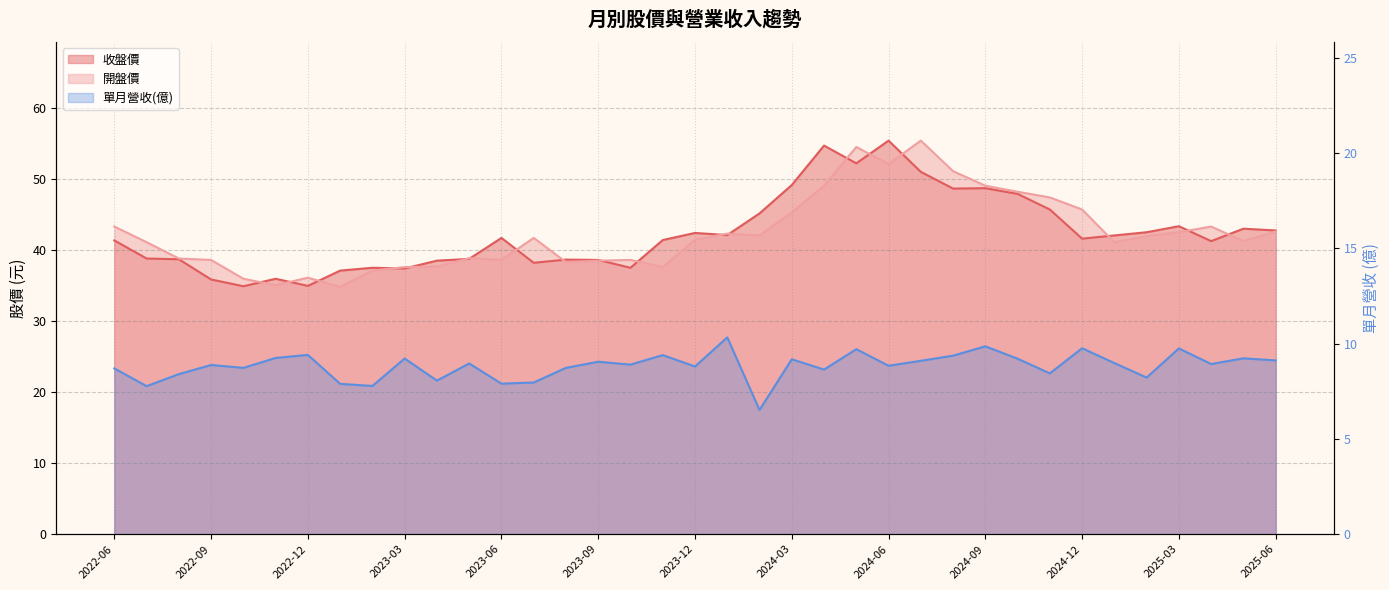

Which series changed the most between 2023-04 and 2025-01?

收盤價